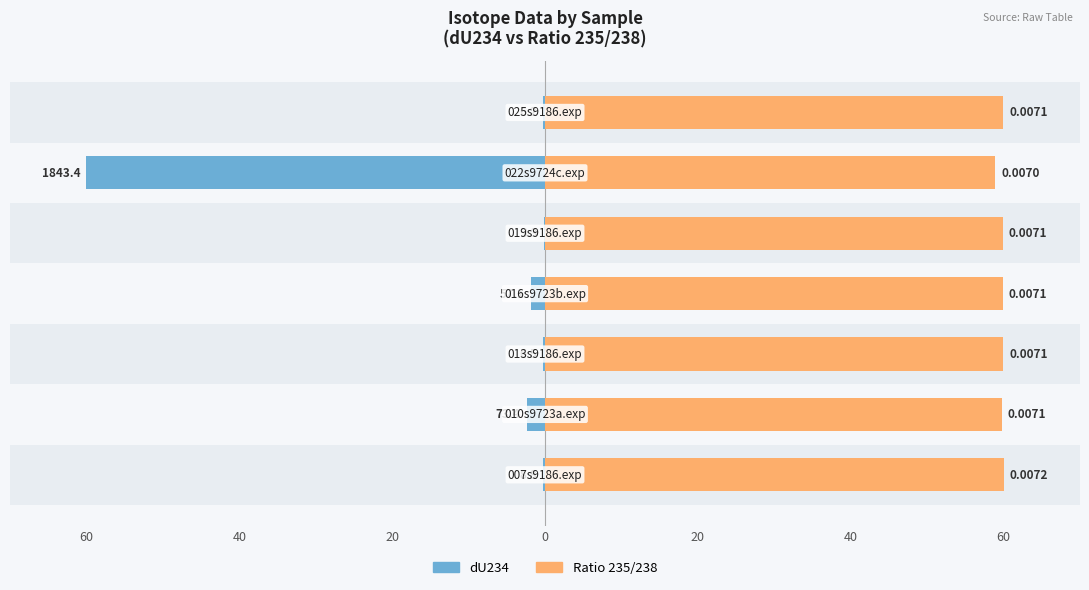

What is the difference between the highest and lowest values at 40?

57.4